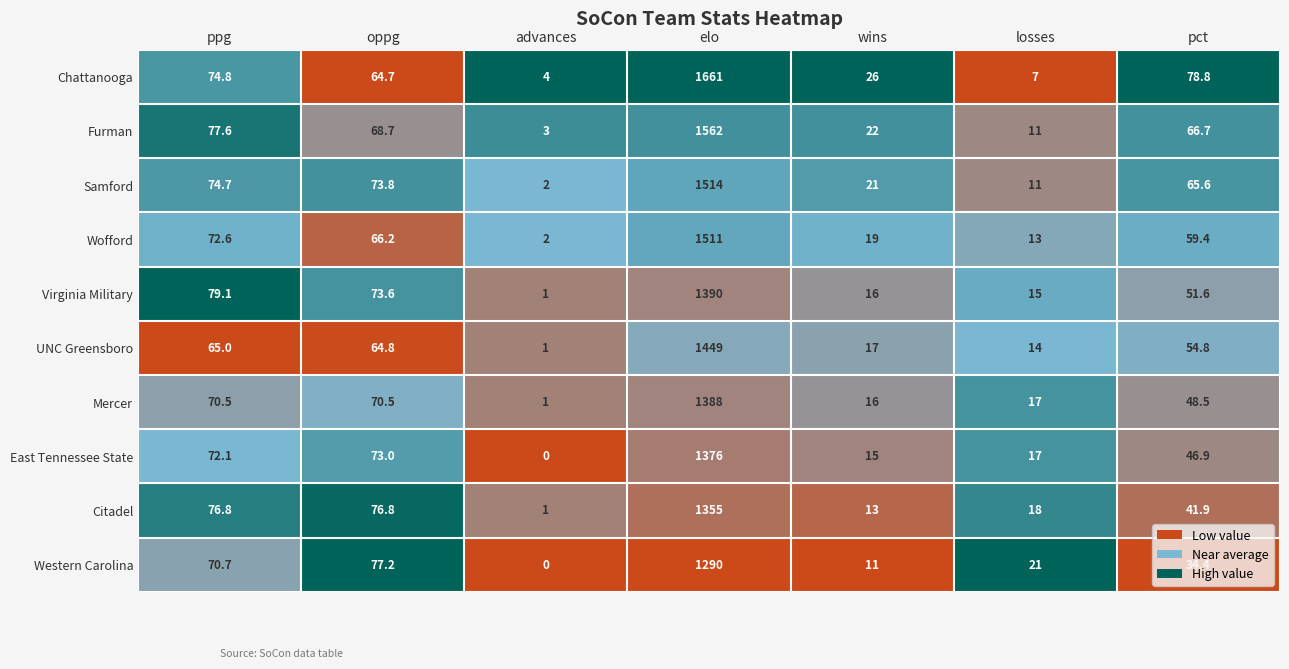

At which label is Virginia Military closest to 695?

ppg